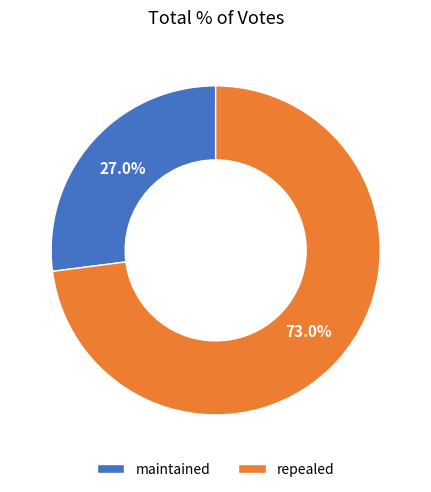

How many slices are in this pie chart?

2